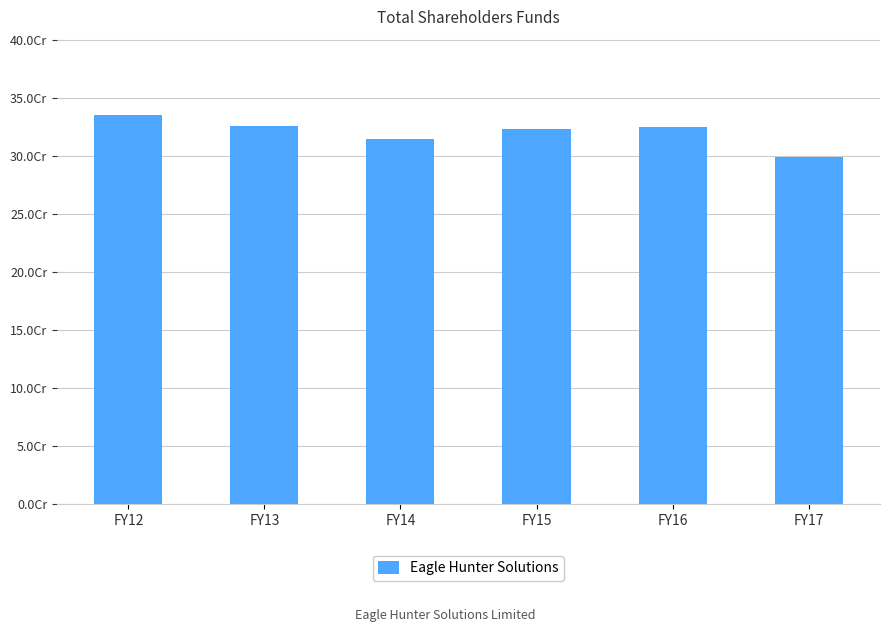

What is the greatest value displayed?

335256390.4